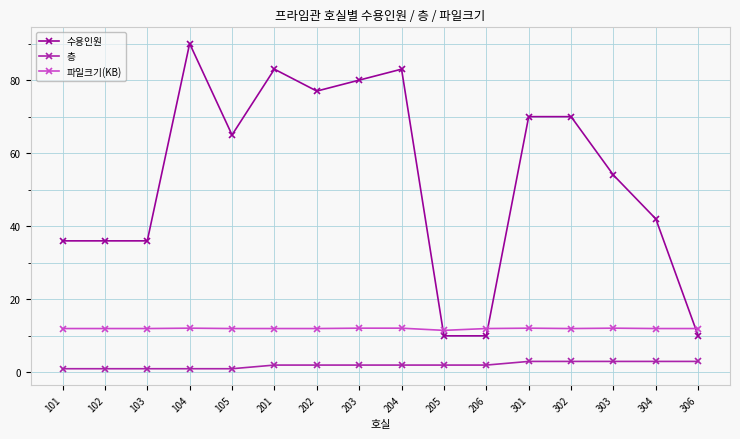

What is the sum of the 수용인원 values at 206 and 205?

20.0